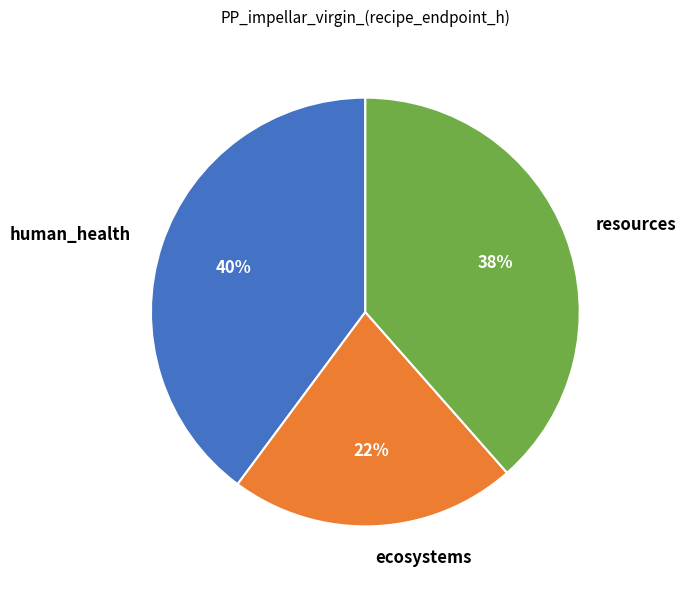

What is the smallest slice in the pie chart?

ecosystems